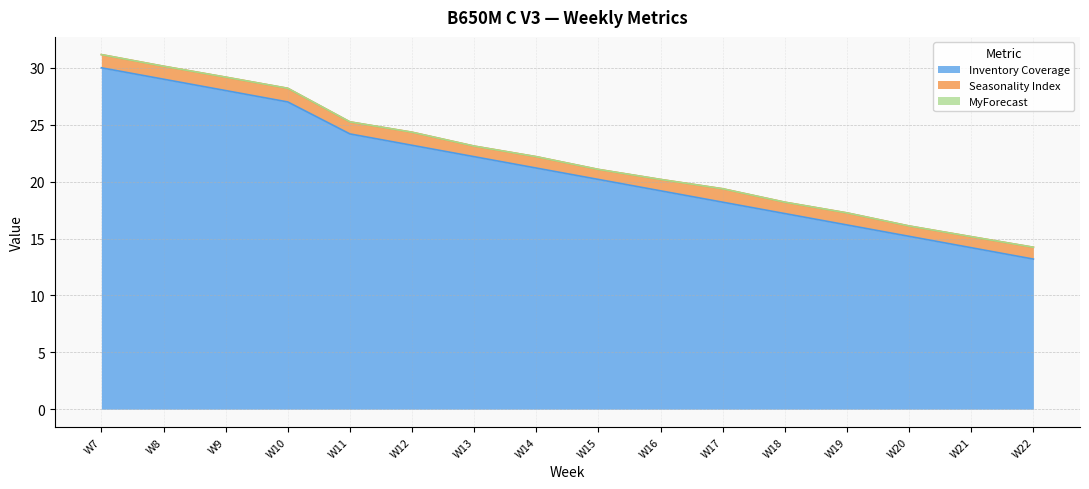

Which has a higher value, W19 or W11?

W11